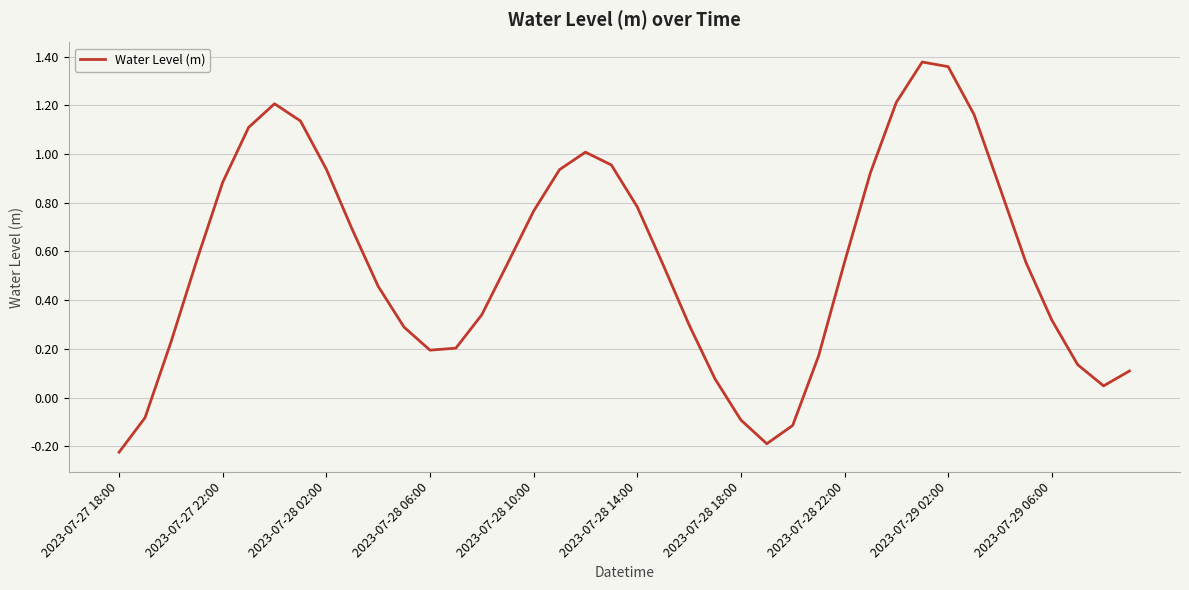

True or false: the data has more than 0 interior local peaks.

True